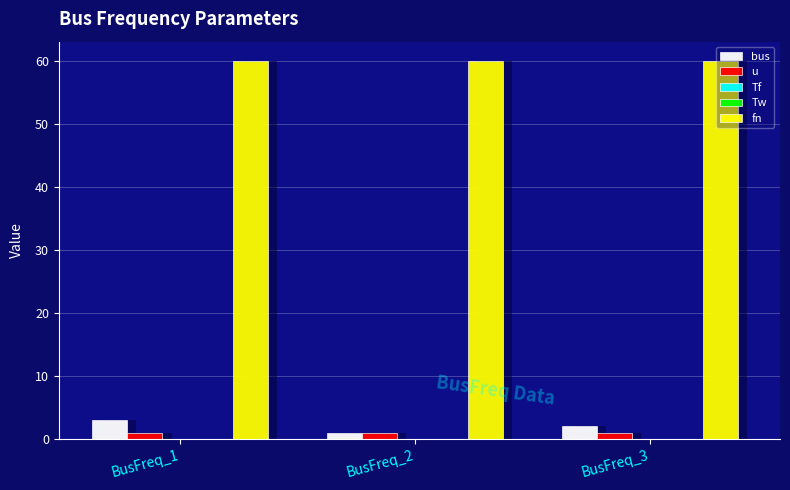

True or false: Tw has a value of 0.0 at BusFreq_2.

True